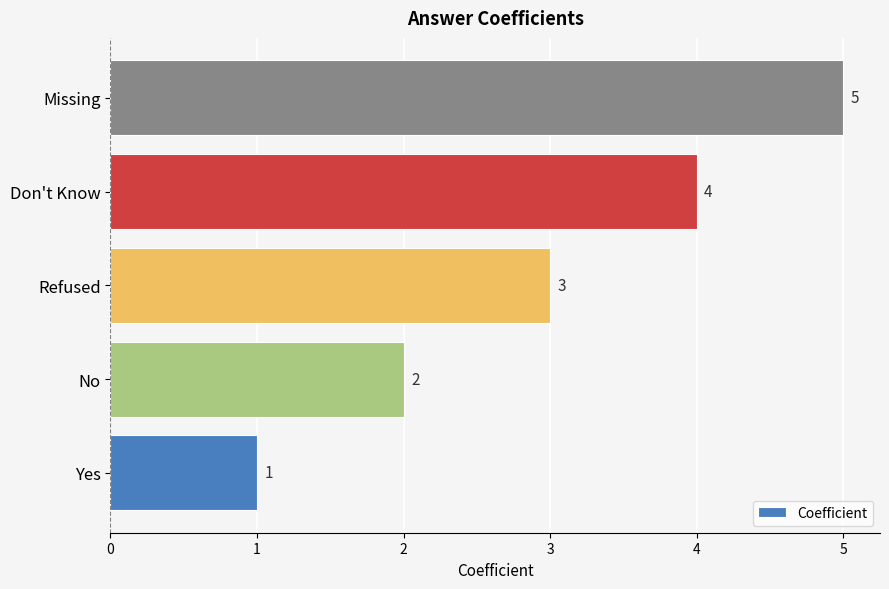

What is the difference between the second highest and second lowest values?

2